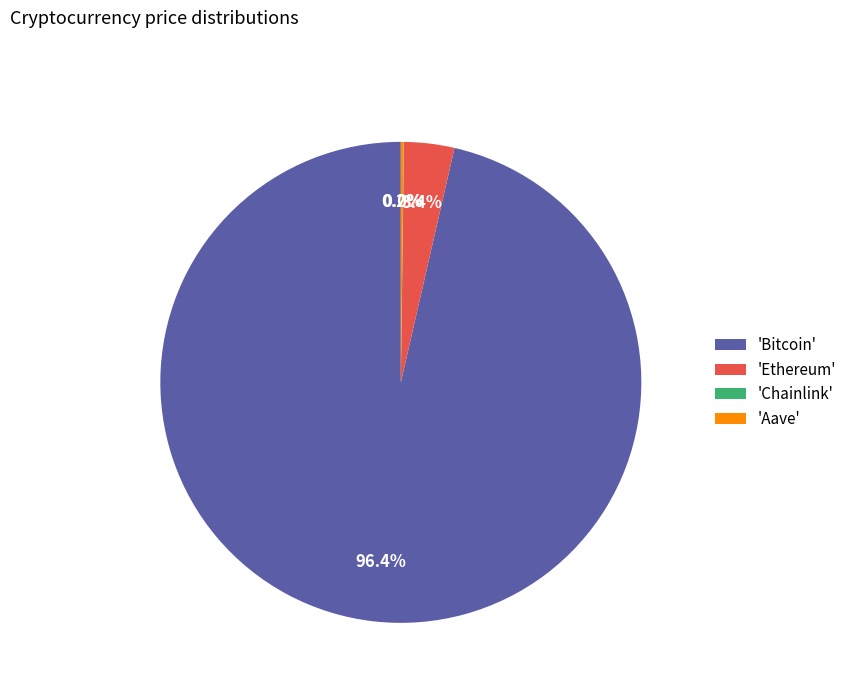

Which has a higher value, 'Bitcoin' or 'Ethereum'?

'Bitcoin'